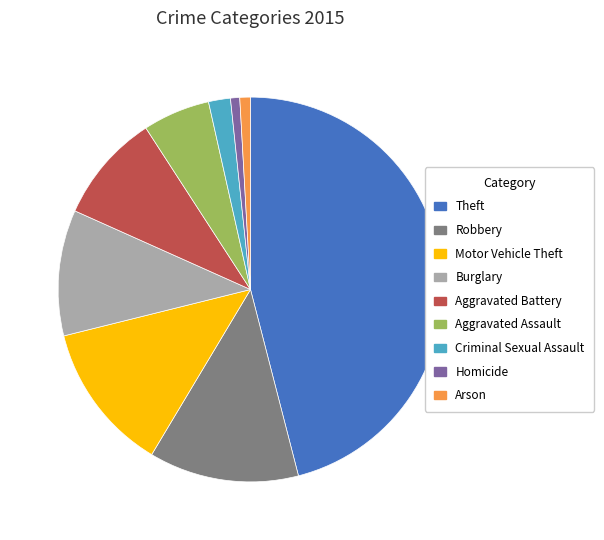

The Aggravated Assault slice represents 6% of the pie. True or false?

True